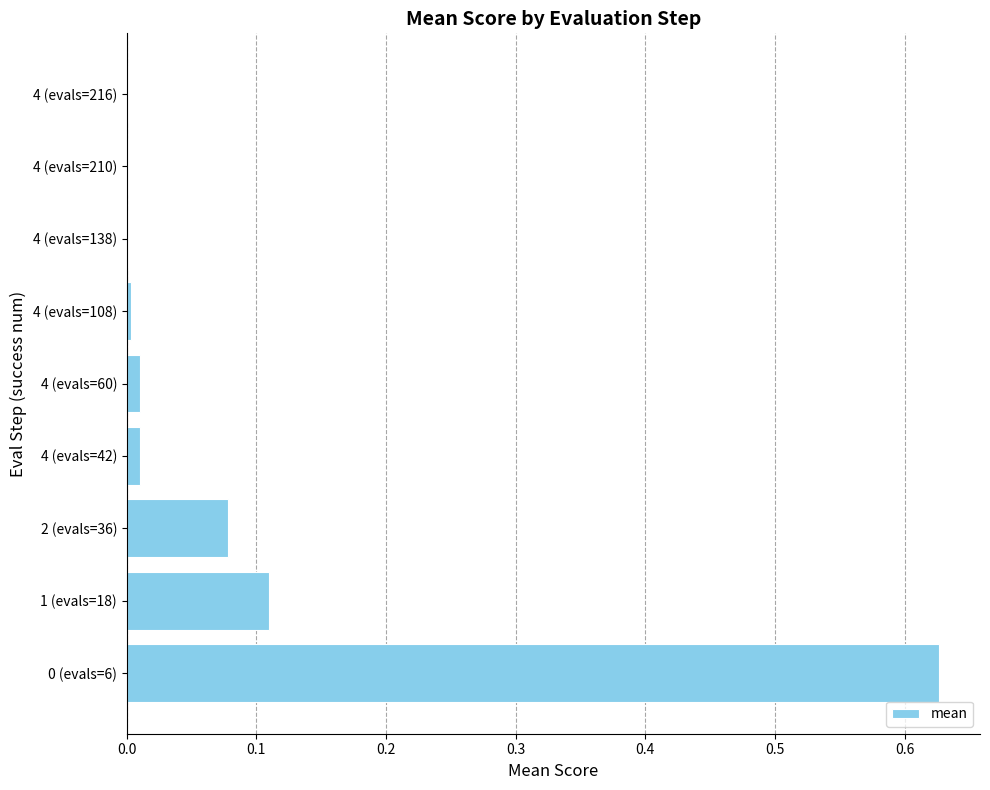

What is the sum of all values?

0.8